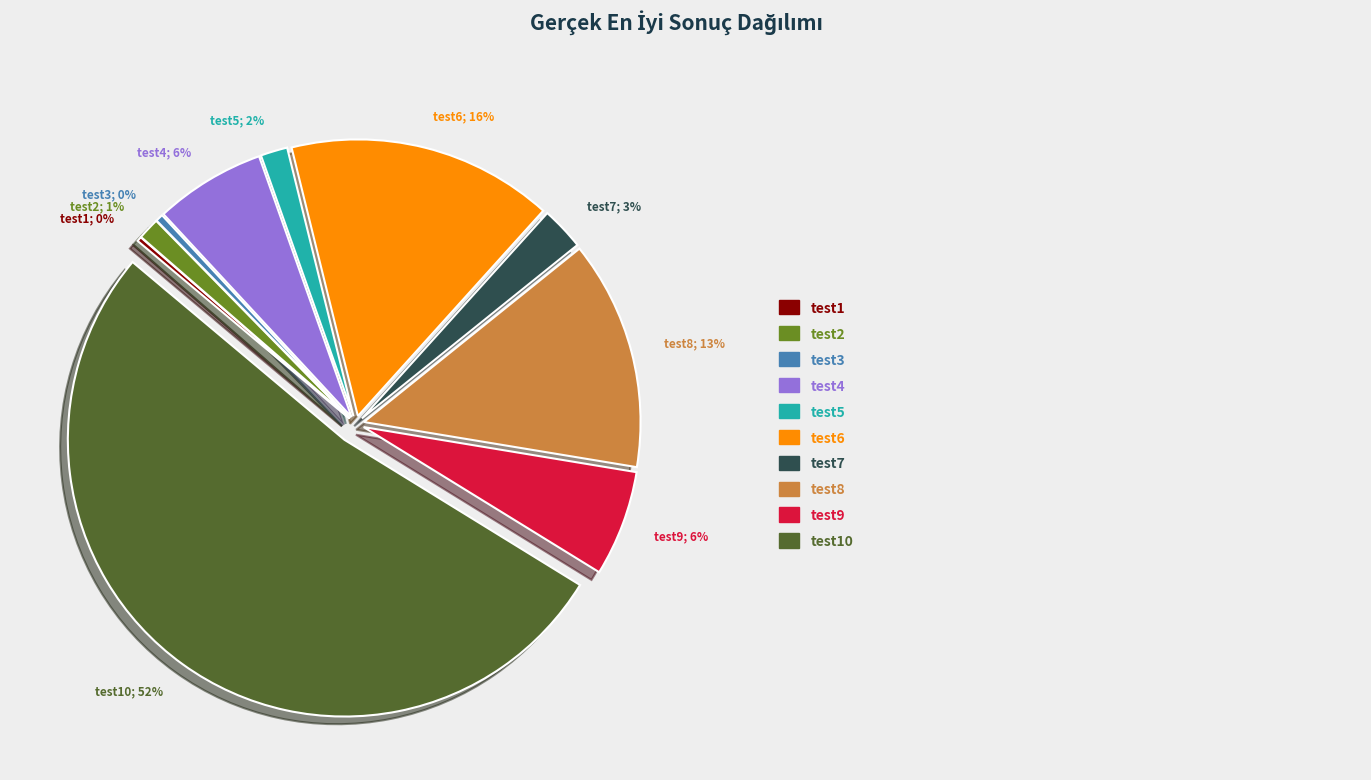

Between test10; 52% and test2; 1%, which is larger?

test10; 52%